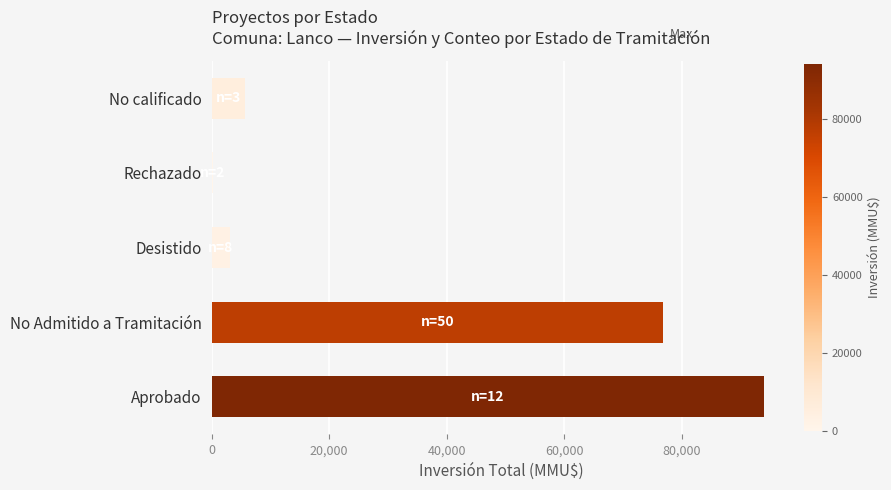

Reading bottom to top, what are all the values shown in this chart?

93960	76800	3100	300	5700